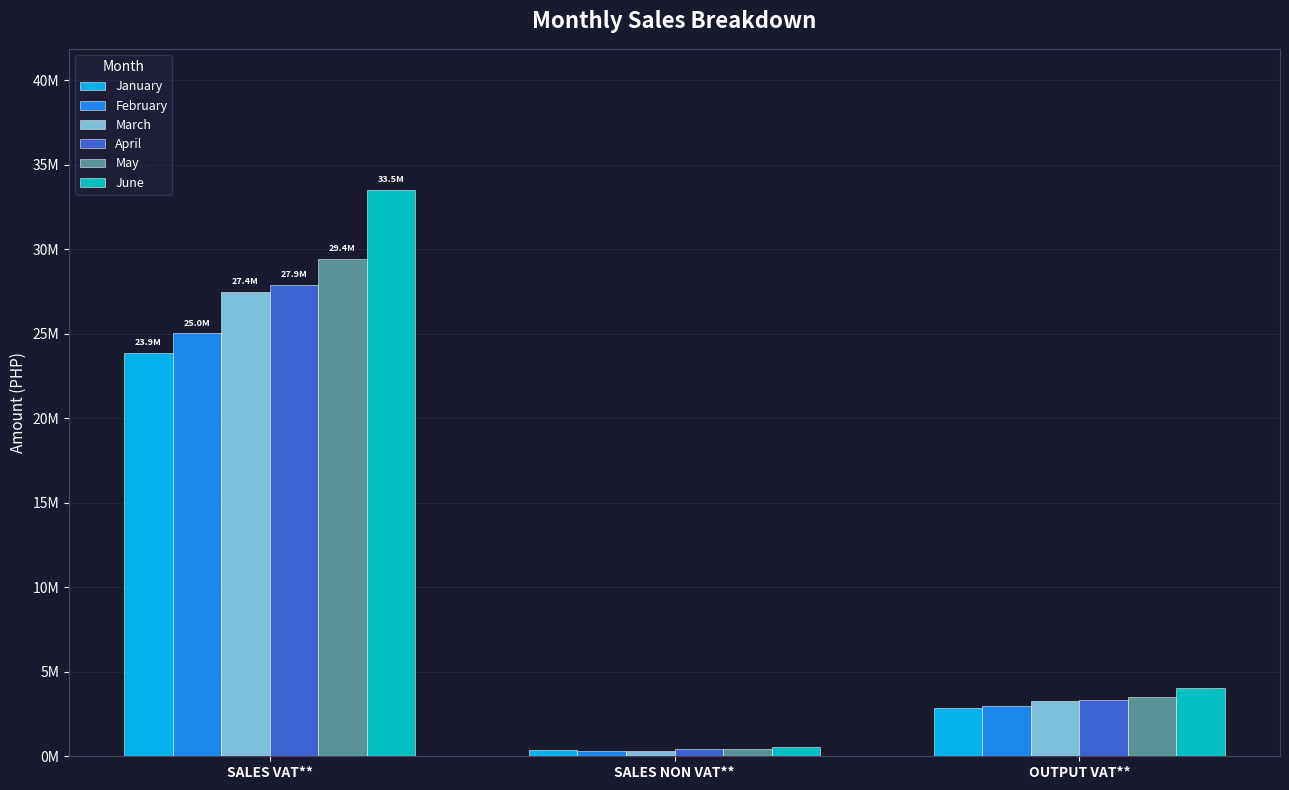

What value does the May series have at OUTPUT VAT**?

3530152.5